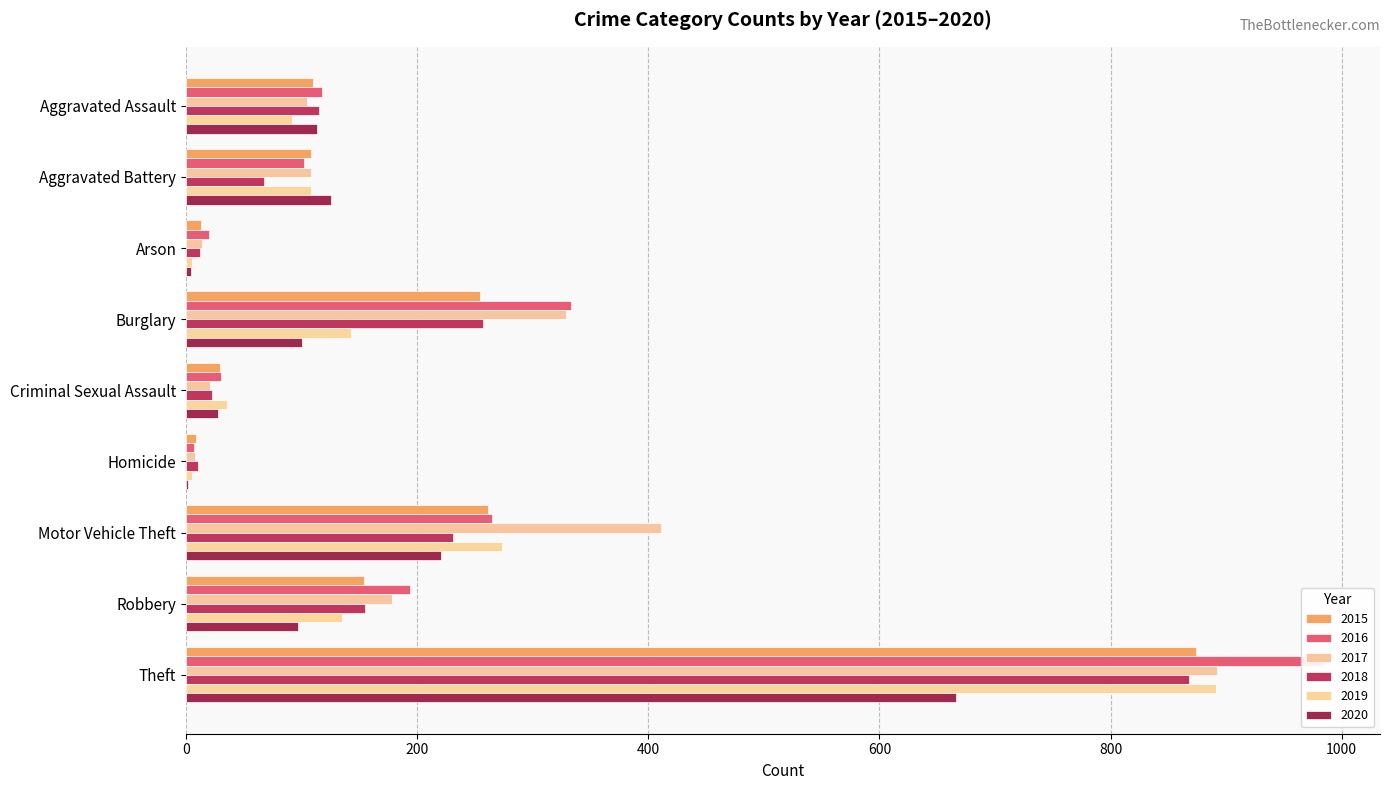

Rank the categories by 2019 value from highest to lowest.

Theft, Motor Vehicle Theft, Burglary, Robbery, Aggravated Battery, Aggravated Assault, Criminal Sexual Assault, Arson, Homicide